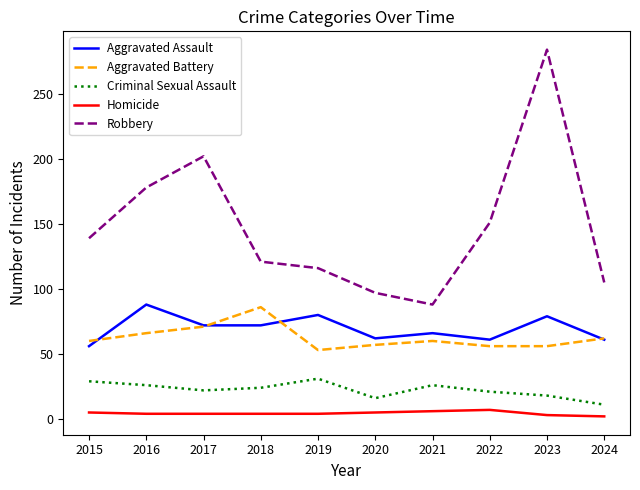

What is the total value across all series at 2022?

296